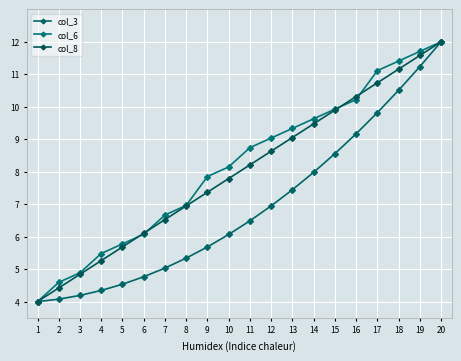

Reading left to right, transcribe all the data shown in this chart.

col_3: 1=4.0	2=4.1	3=4.2	4=4.3	5=4.5	6=4.8	7=5.0	8=5.3	9=5.7	10=6.1	11=6.5	12=6.9	13=7.4	14=8.0	15=8.6	16=9.2	17=9.8	18=10.5	19=11.2	20=12.0
col_6: 1=4.0	2=4.6	3=4.9	4=5.5	5=5.8	6=6.1	7=6.7	8=7.0	9=7.9	10=8.1	11=8.7	12=9.0	13=9.3	14=9.6	15=9.9	16=10.2	17=11.1	18=11.4	19=11.7	20=12.0
col_8: 1=4.0	2=4.4	3=4.8	4=5.3	5=5.7	6=6.1	7=6.5	8=6.9	9=7.4	10=7.8	11=8.2	12=8.6	13=9.1	14=9.5	15=9.9	16=10.3	17=10.7	18=11.2	19=11.6	20=12.0